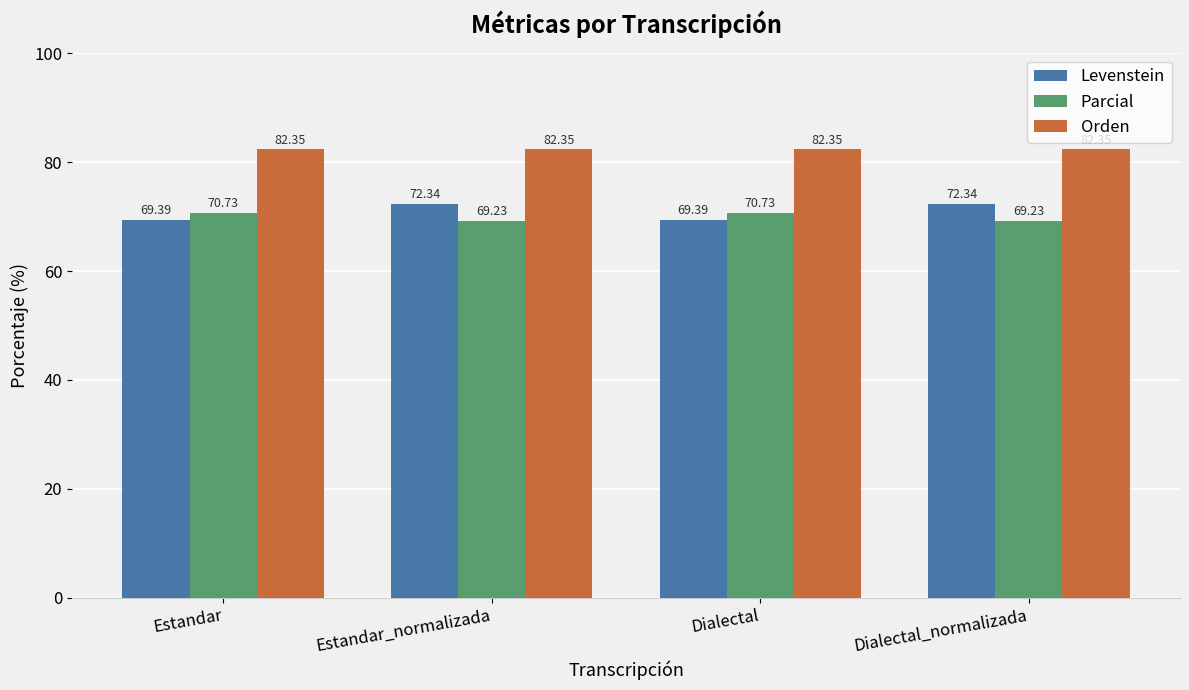

Which series has the widest spread of values?

Levenstein